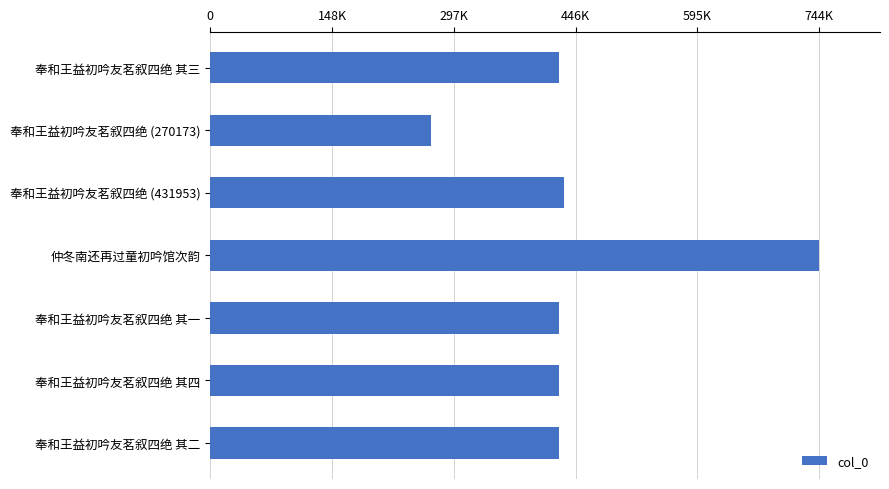

What is the sum of all values?

3152490